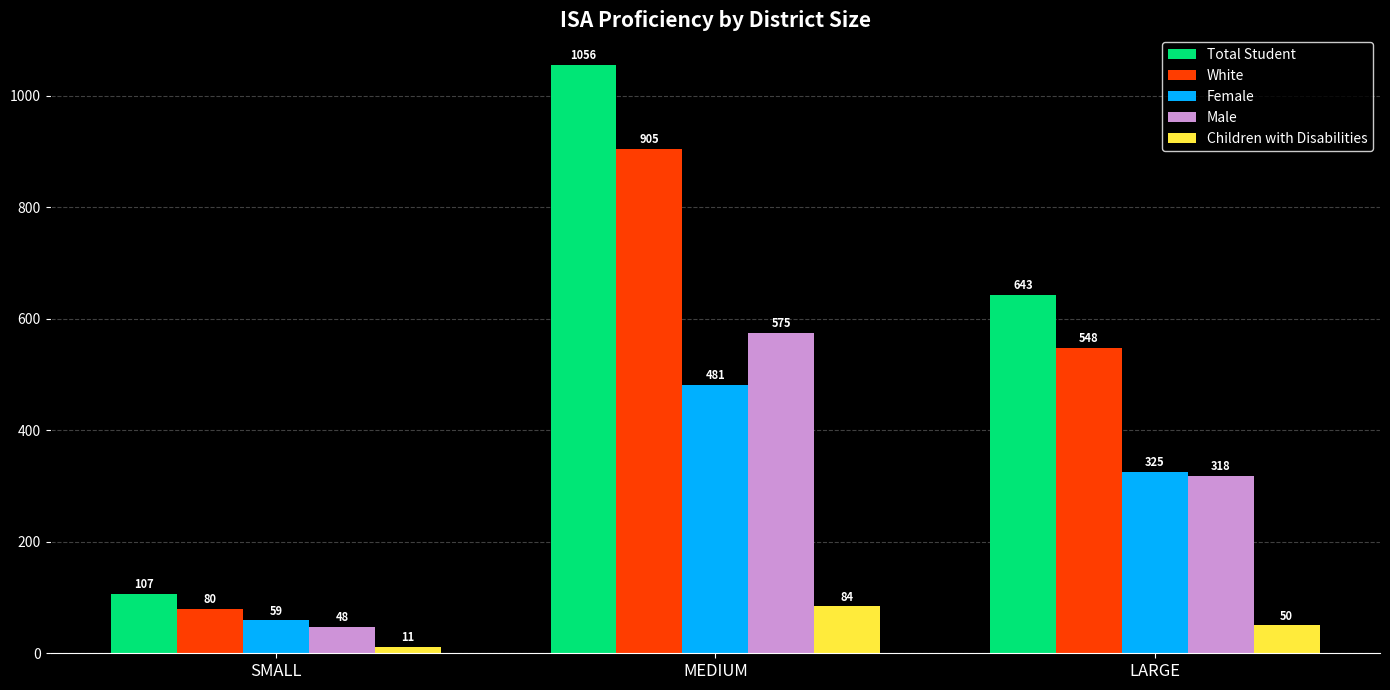

At which category is the sum across all series the highest?

MEDIUM